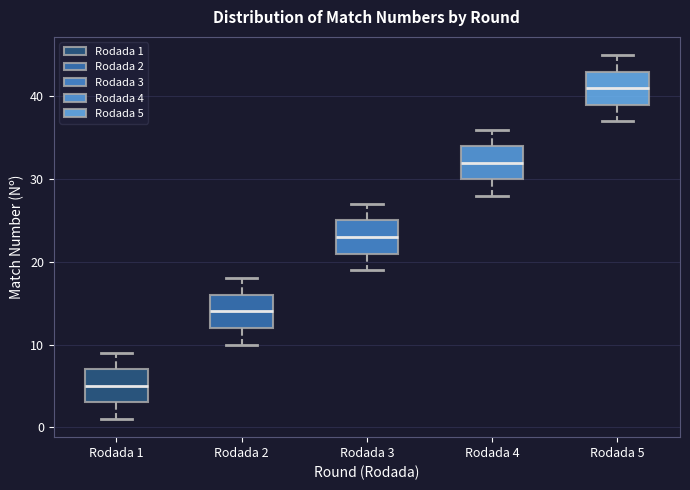

Where does the median line of the box for Rodada 3 sit on the y-axis? The values are not printed on the chart, so give them approximately, as read against the axis.

23